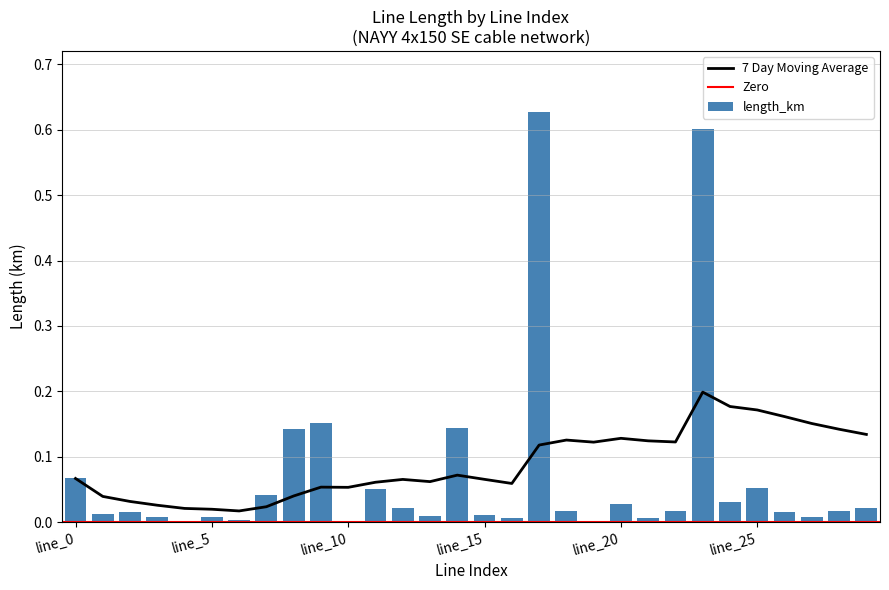

Rank the categories by 7 Day Moving Average value from highest to lowest.

line_23, line_24, line_25, line_26, line_27, line_28, line_29, line_20, line_18, line_21, line_22, line_19, line_17, line_14, line_0, line_15, line_12, line_13, line_11, line_16, line_9, line_10, line_8, line_1, line_2, line_3, line_7, line_4, line_5, line_6